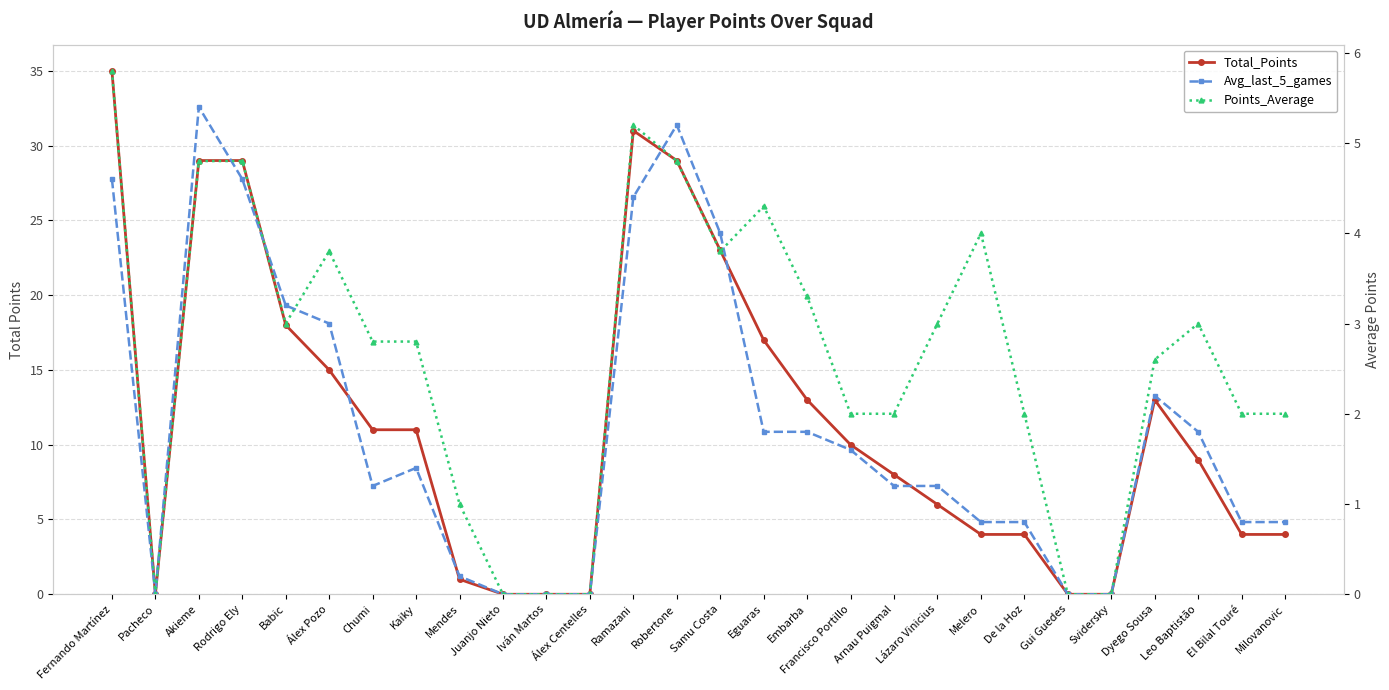

Is it true that Total_Points equals 0.0 at Pacheco?

True